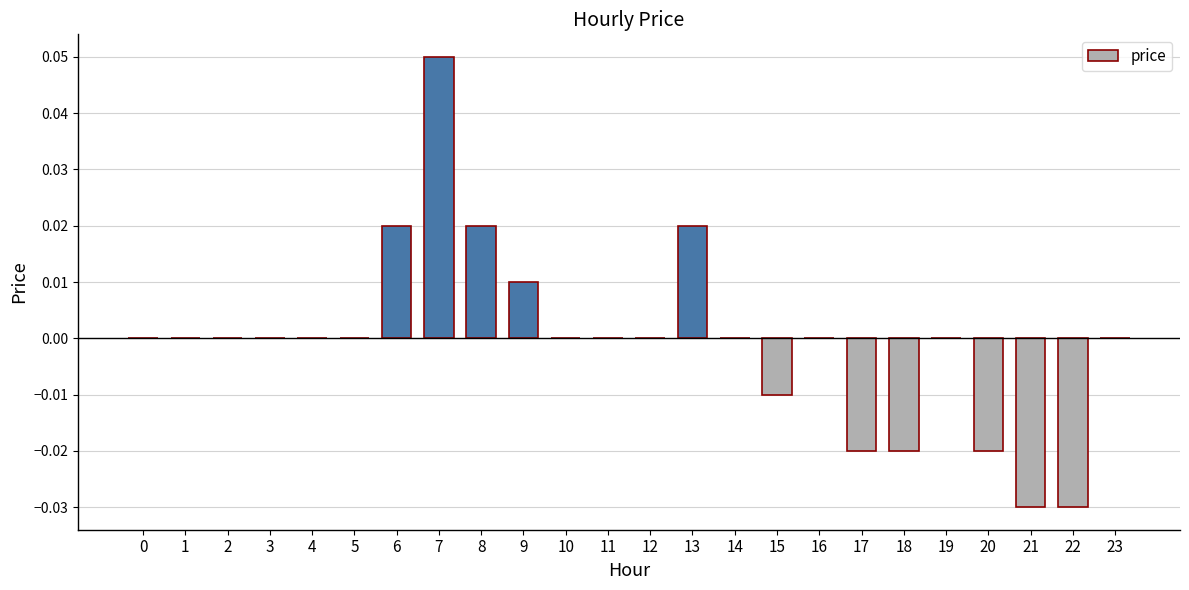

How many values are between 0 and 1?

18